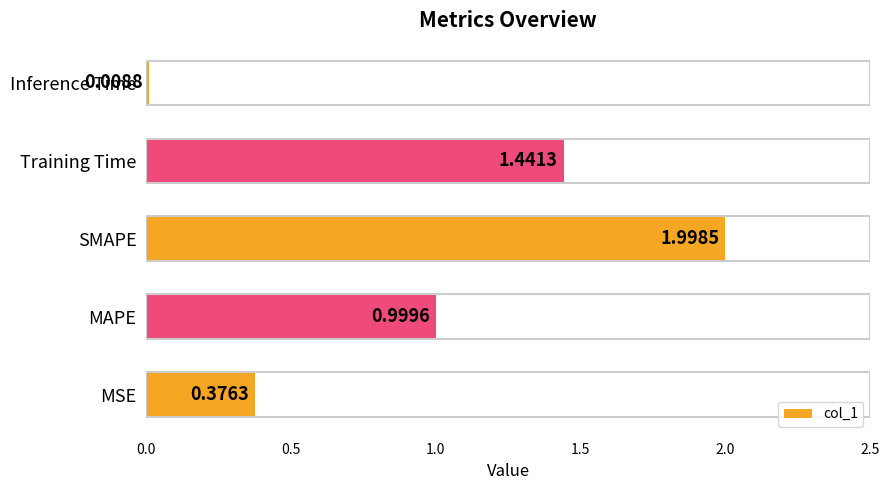

How many bars are there in total?

5